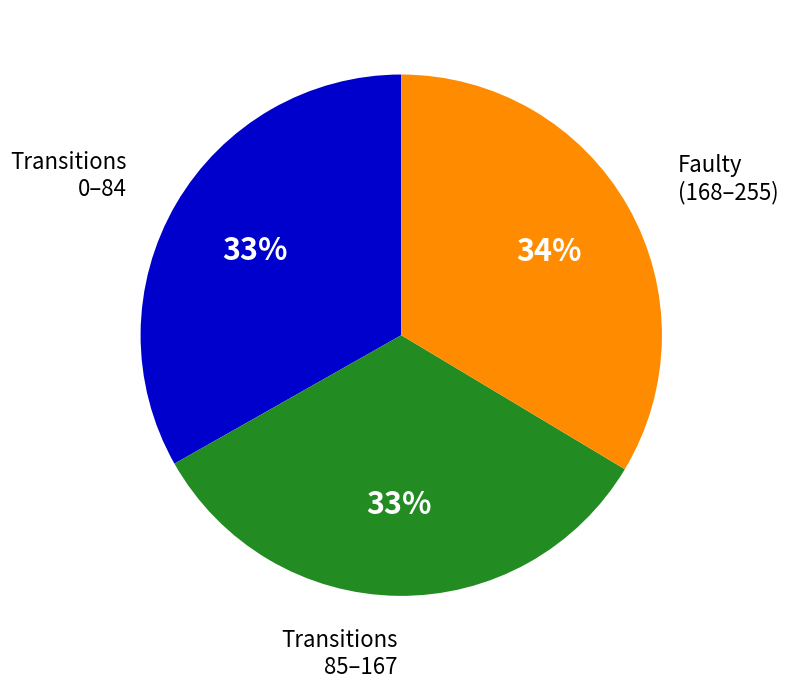

Is the sum of Transitions 0–84 and Faulty (168–255) greater than half?

Yes